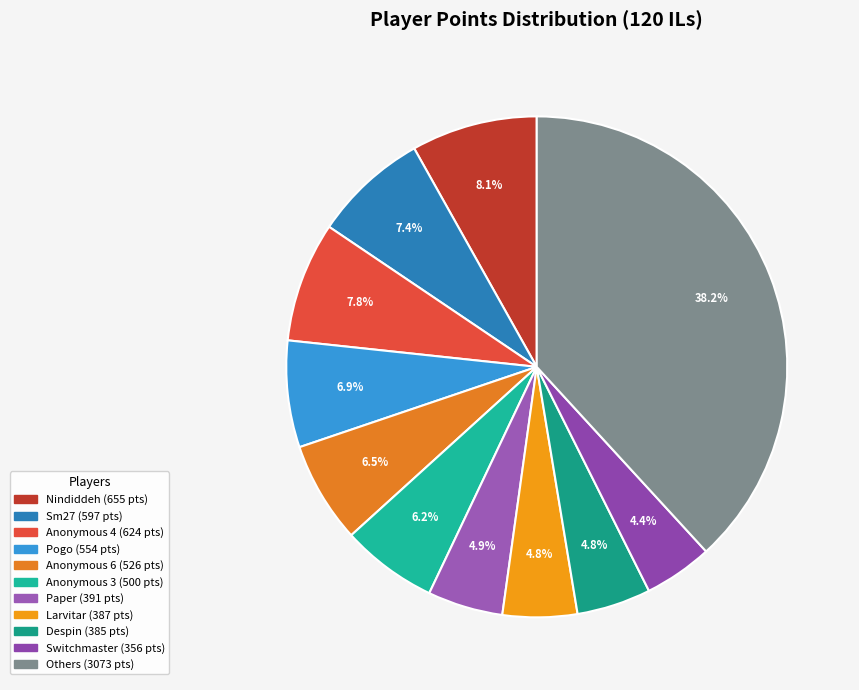

To the nearest percent, what is the difference between the largest and smallest slice percentages?

34%